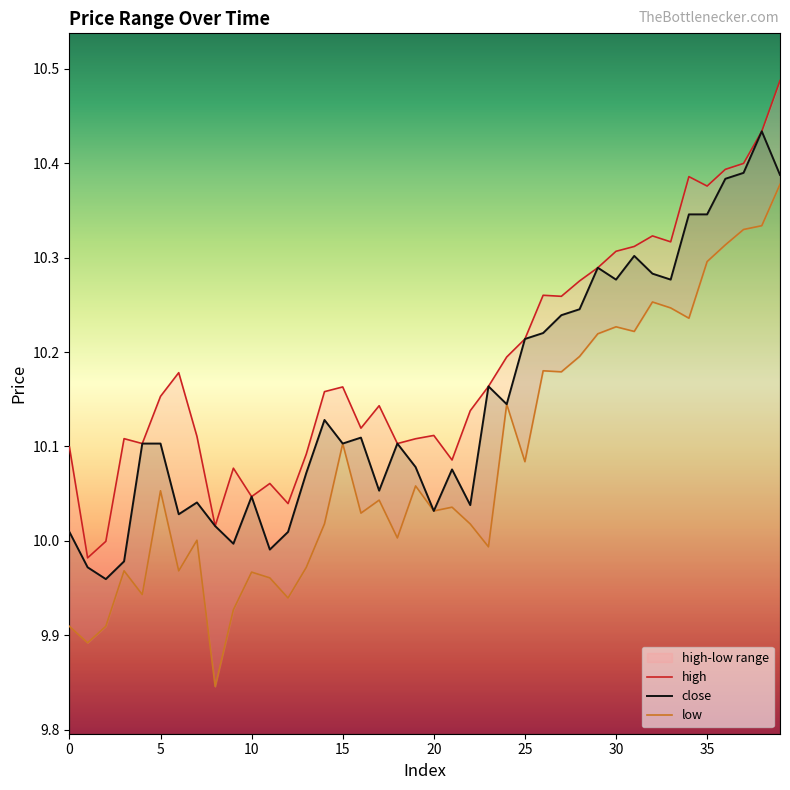

Does the chart have visible grid lines?

No